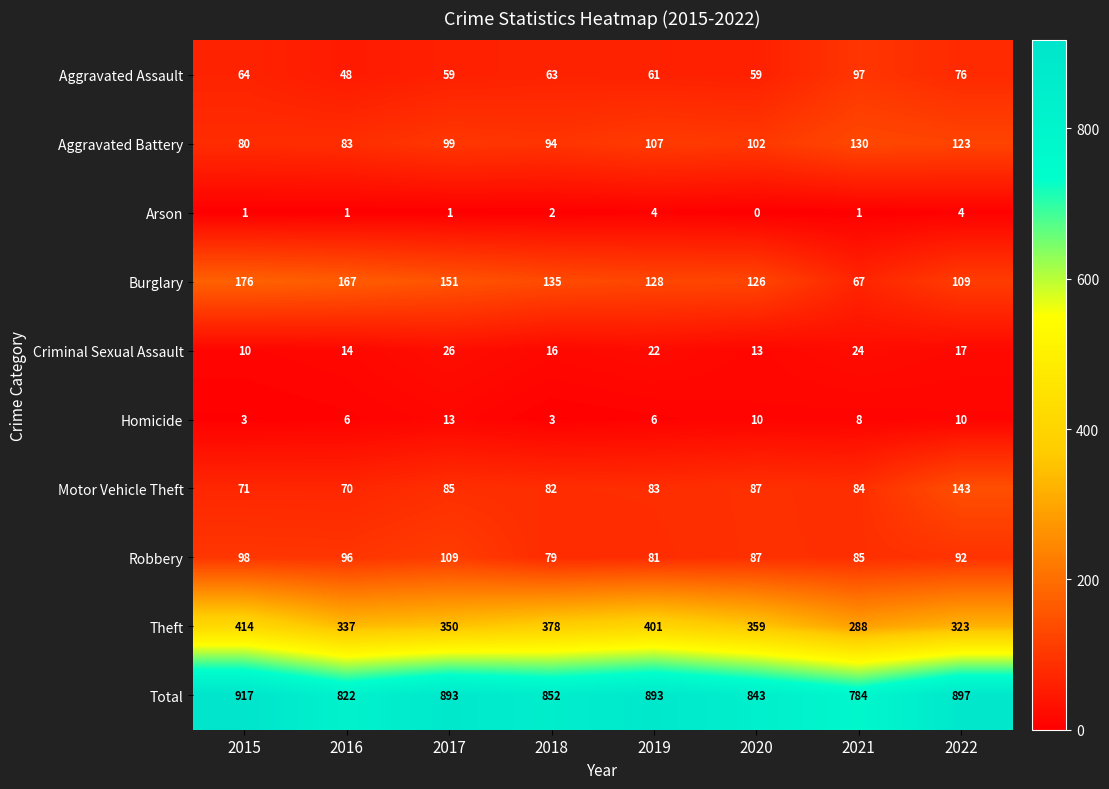

At which label does Aggravated Assault reach its peak?

2021